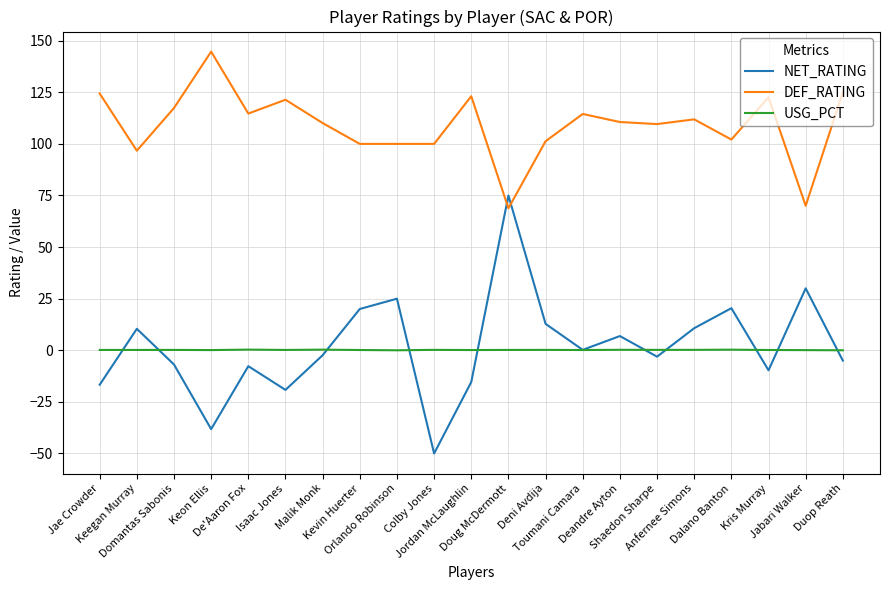

Rank the series at Malik Monk from lowest to highest value.

NET_RATING, USG_PCT, DEF_RATING